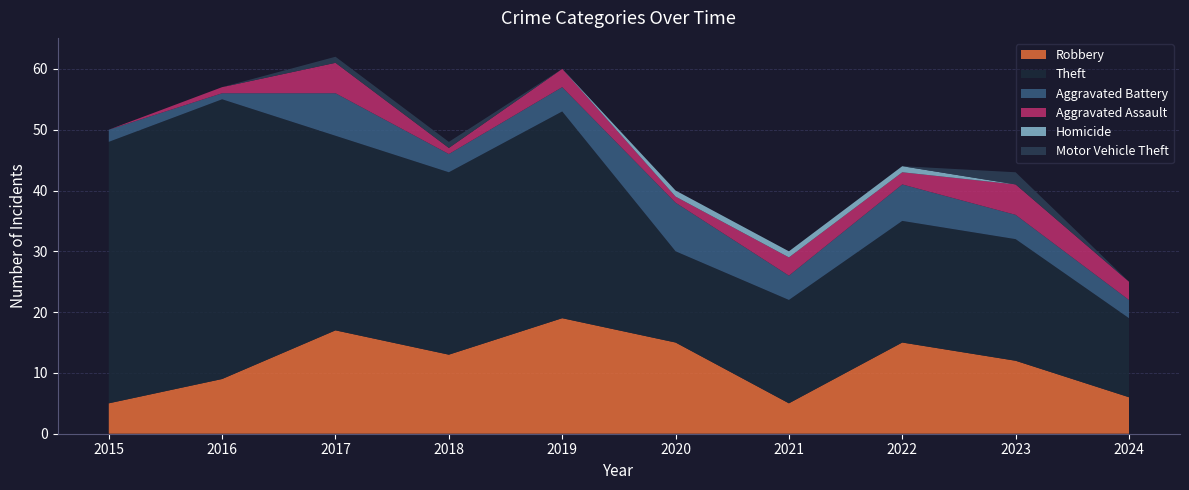

Reading left to right, what are all the values shown in this chart?

Robbery: 2015=5	2016=9	2017=17	2018=13	2019=19	2020=15	2021=5	2022=15	2023=12	2024=6
Theft: 2015=43	2016=46	2017=32	2018=30	2019=34	2020=15	2021=17	2022=20	2023=20	2024=13
Aggravated Battery: 2015=2	2016=1	2017=7	2018=3	2019=4	2020=8	2021=4	2022=6	2023=4	2024=3
Aggravated Assault: 2015=0	2016=1	2017=5	2018=1	2019=3	2020=1	2021=3	2022=2	2023=5	2024=3
Homicide: 2015=0	2016=0	2017=0	2018=0	2019=0	2020=1	2021=1	2022=1	2023=0	2024=0
Motor Vehicle Theft: 2015=0	2016=0	2017=1	2018=1	2019=0	2020=0	2021=0	2022=0	2023=2	2024=0